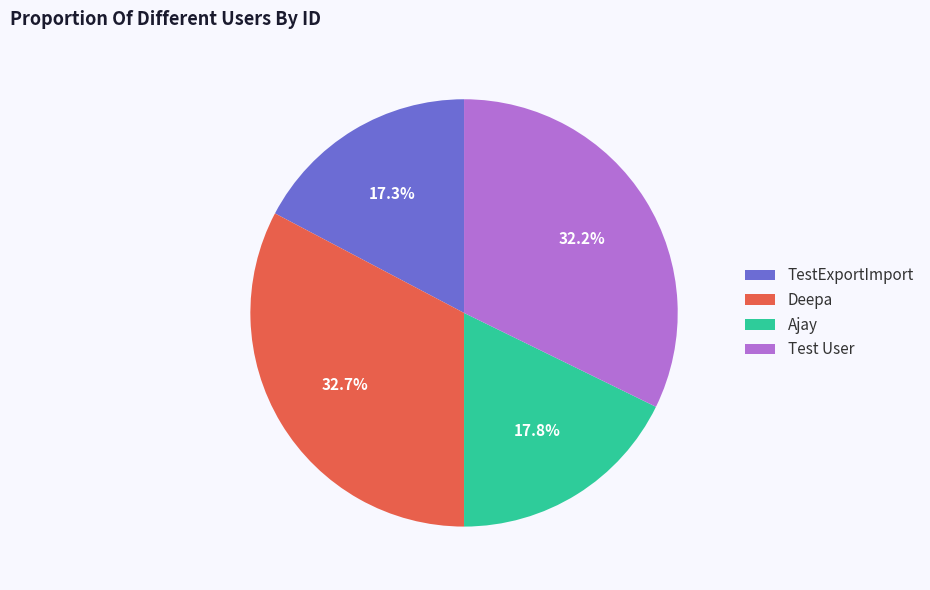

What is the ratio of the value at TestExportImport to the value at Deepa?

0.5